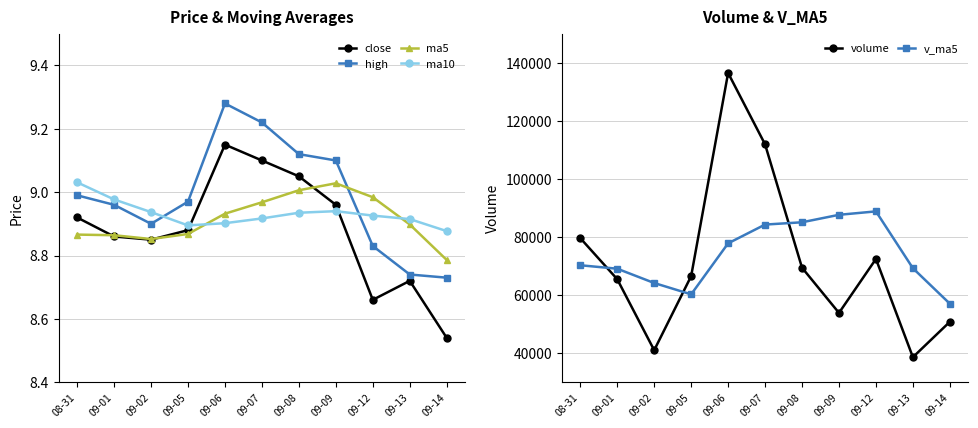

Which series has the largest total across all categories?

v_ma5